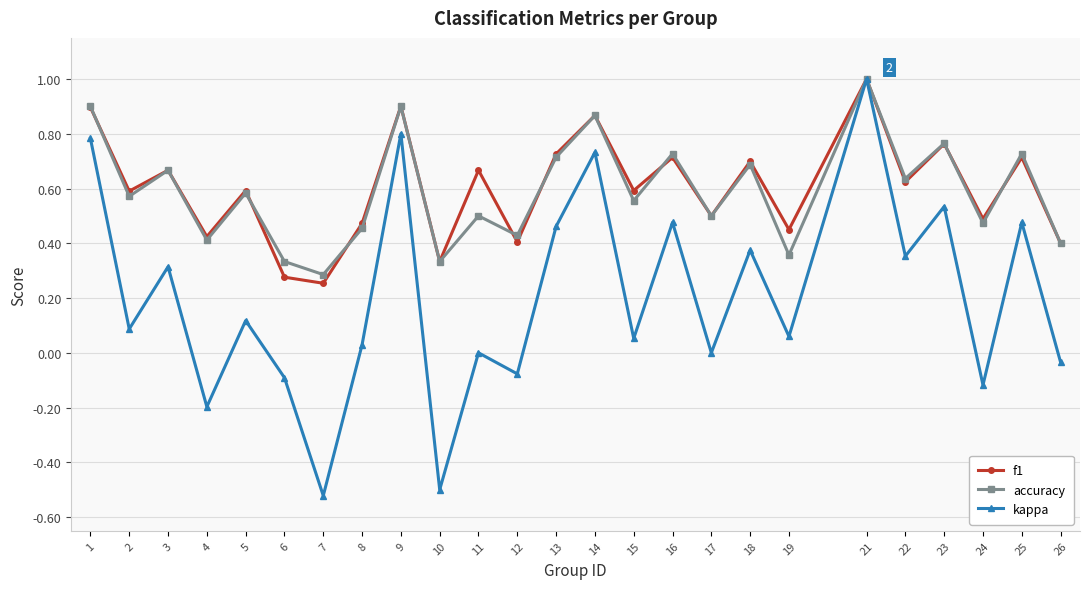

Which label corresponds to the largest value in the chart?

21